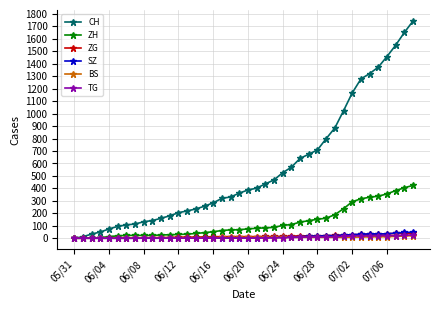

Which series has the largest range (max minus min)?

CH